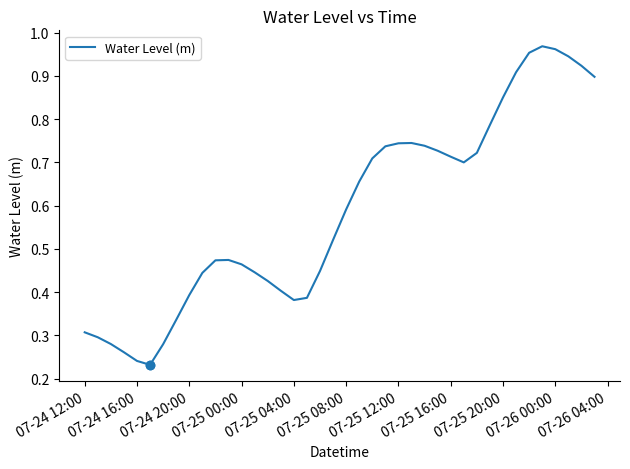

The chart shows a value of 0.3 at 07-24 12:00. True or false?

True